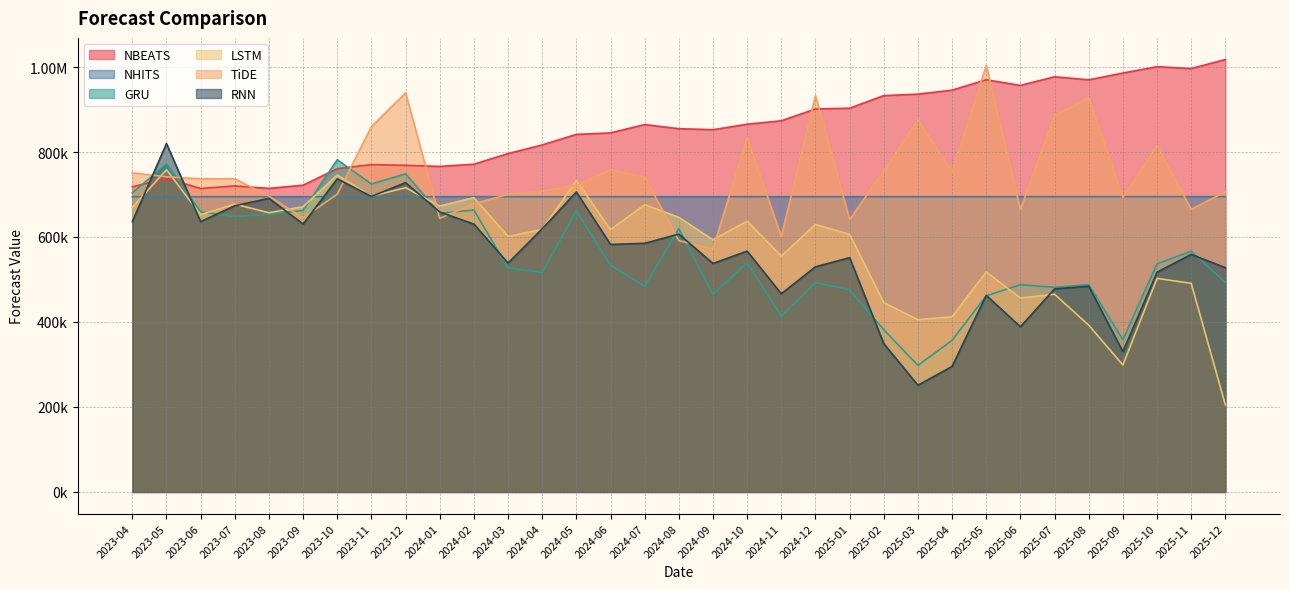

How many series are shown in this chart?

6